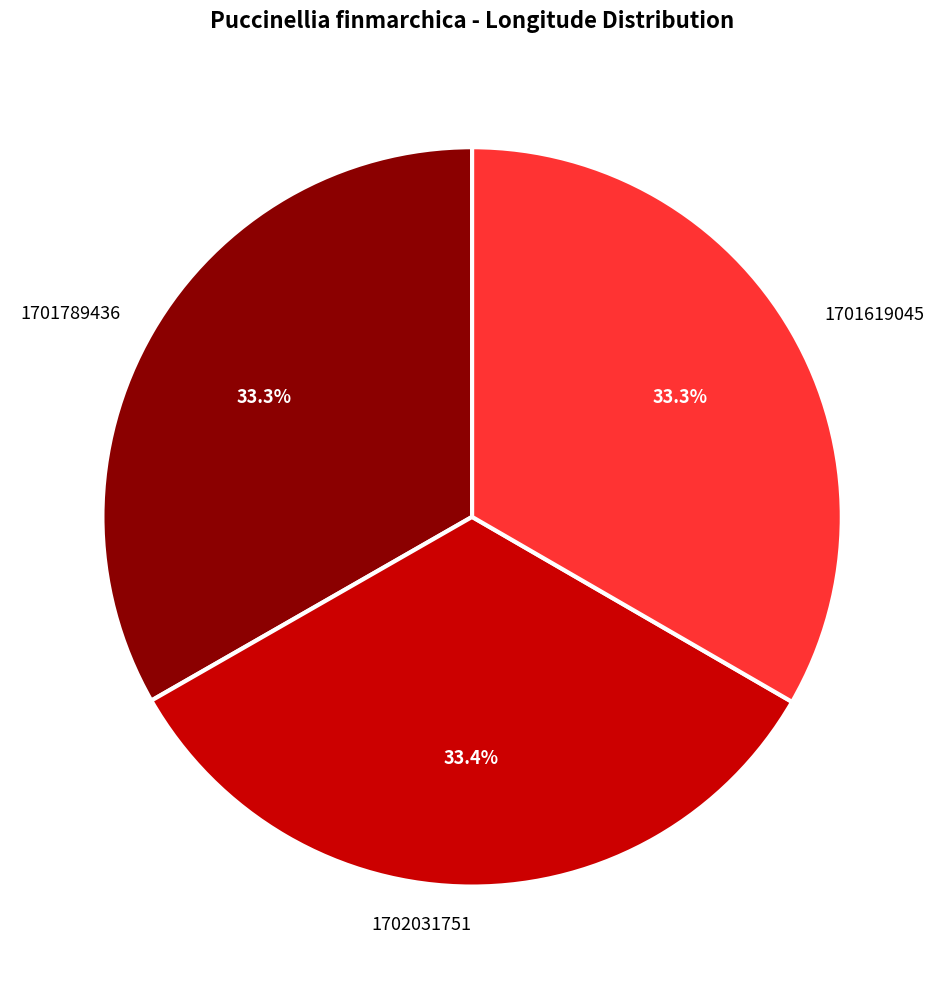

Is 1701619045 the majority of the pie?

No